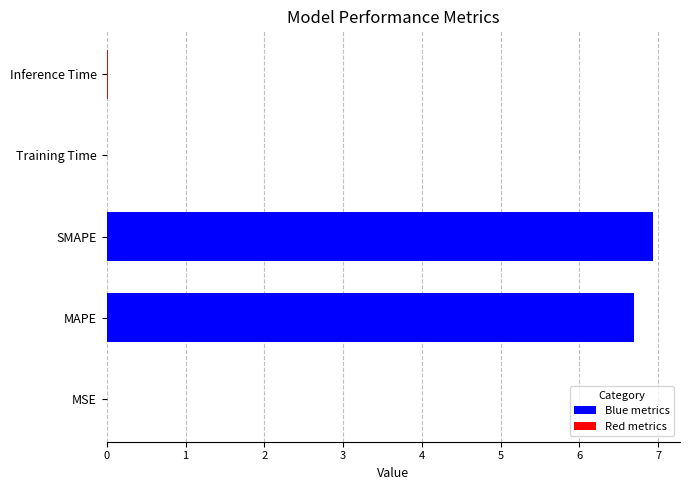

What is the change in value from MAPE to SMAPE?

+0.2